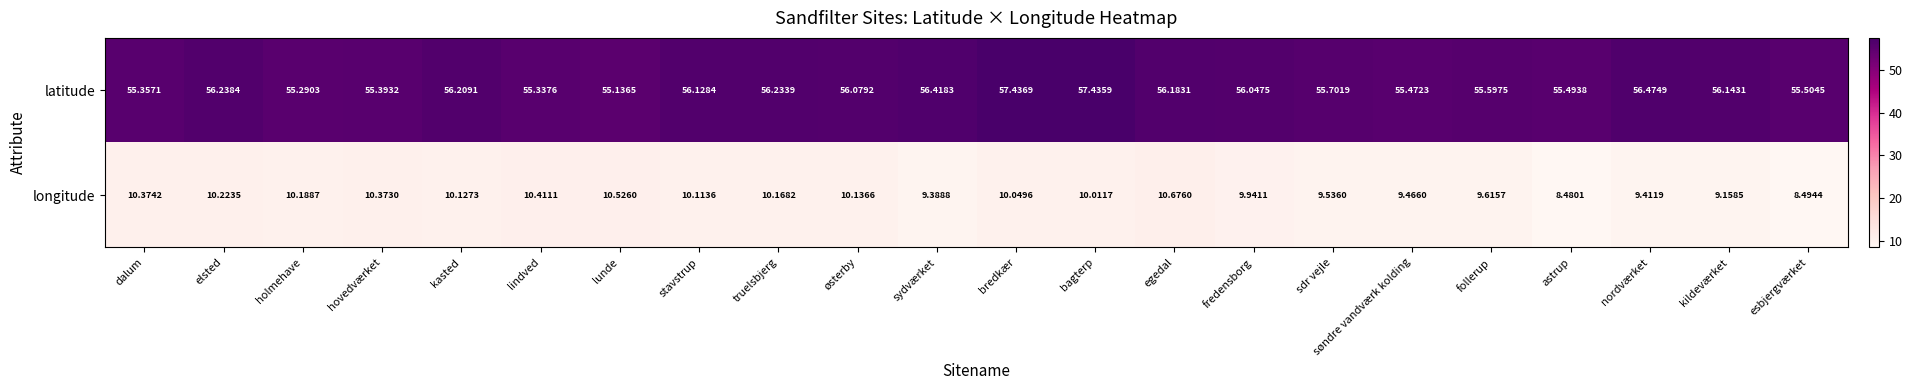

Rank the series by their maximum value, from lowest to highest.

longitude, latitude